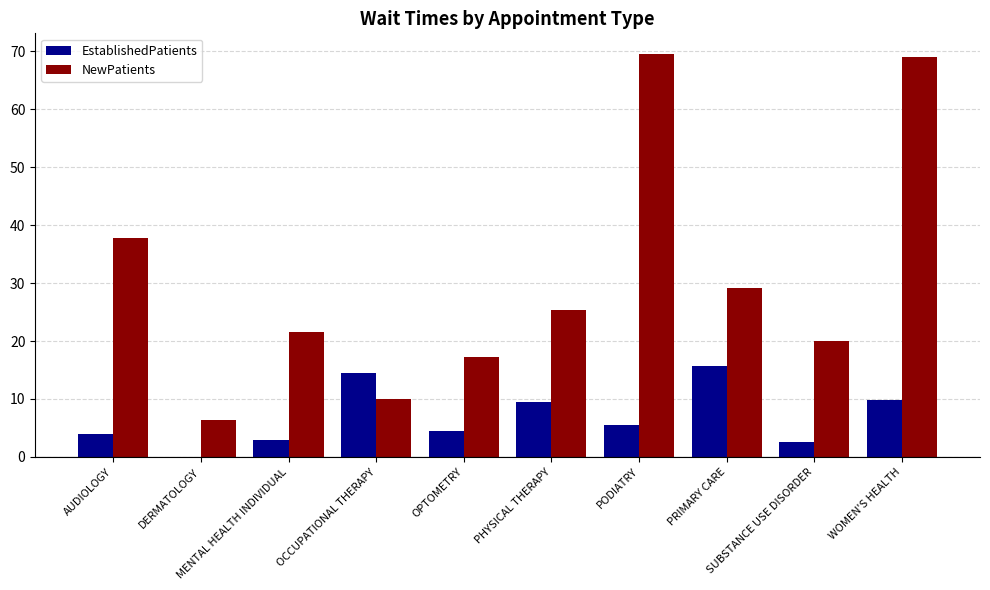

Which series has the largest total across all categories?

NewPatients